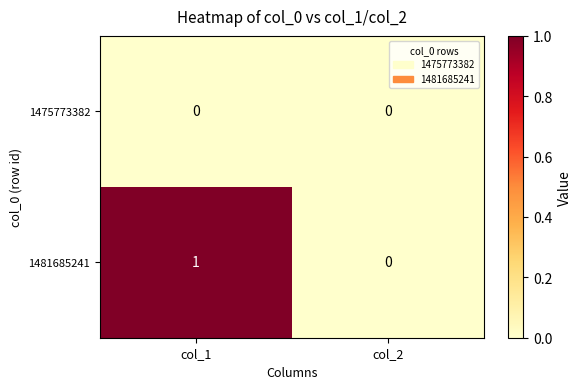

List the series in order of their peak value, lowest first.

1475773382, 1481685241